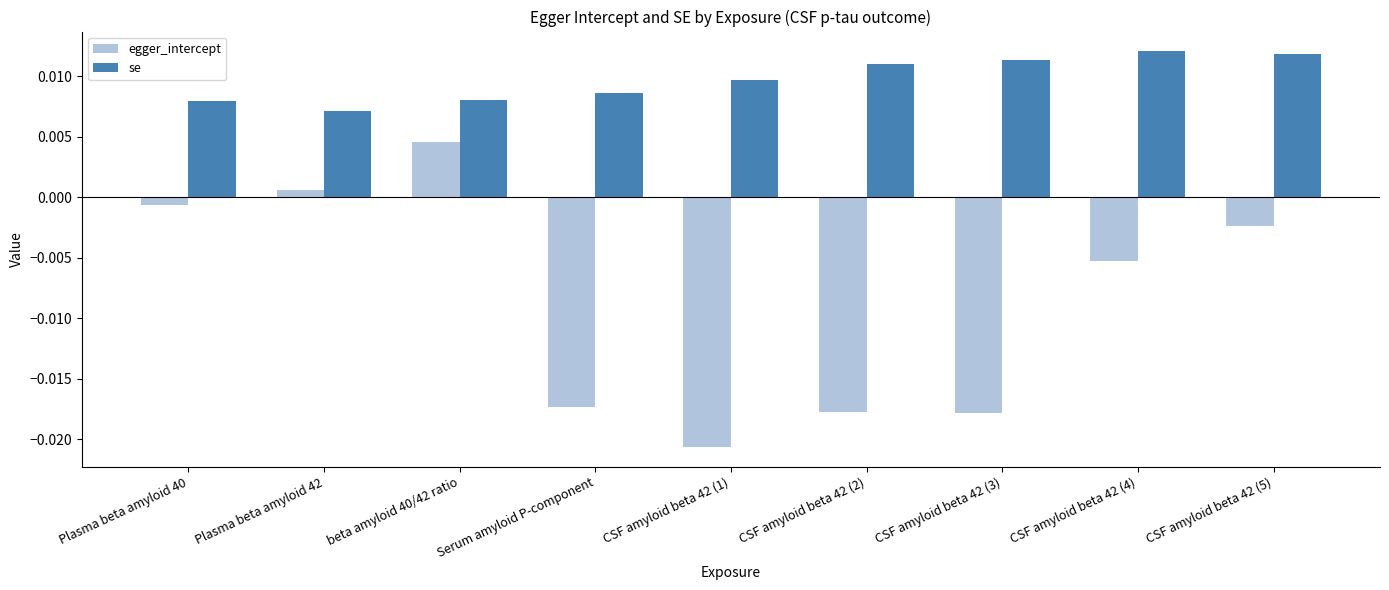

Rank the series by their average value, from lowest to highest.

egger_intercept, se